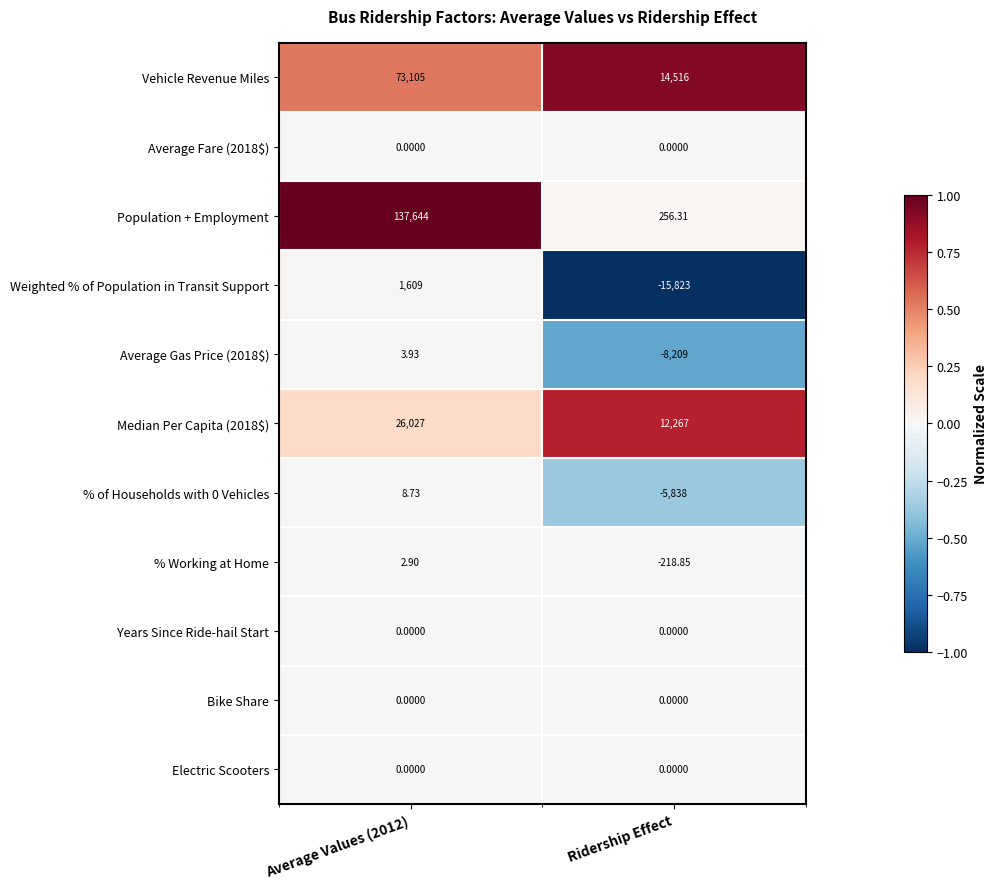

Which series has the largest total across all categories?

Population + Employment